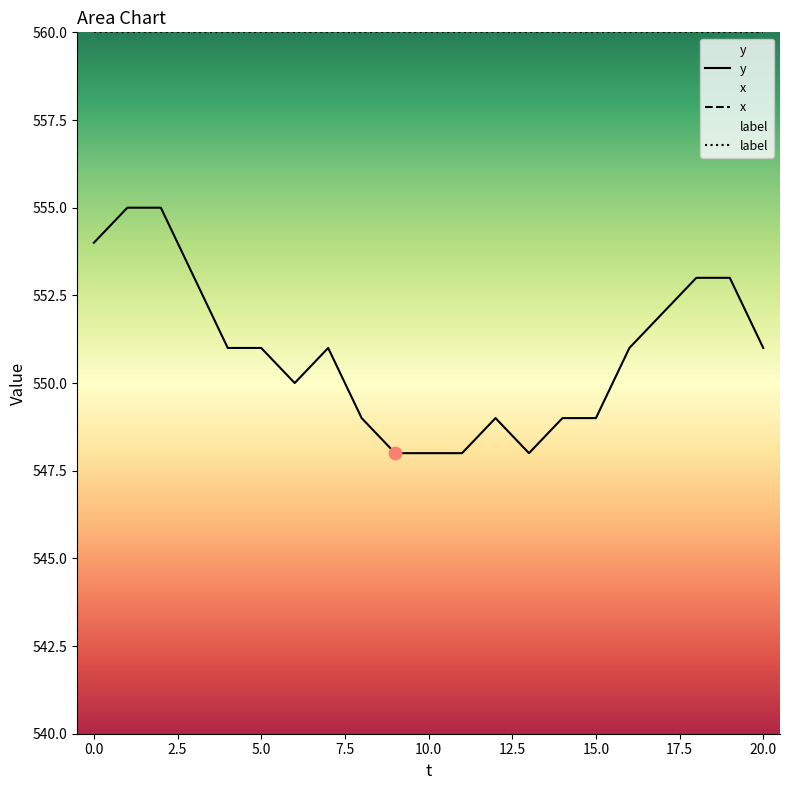

Which series contains the lowest Y value?

x